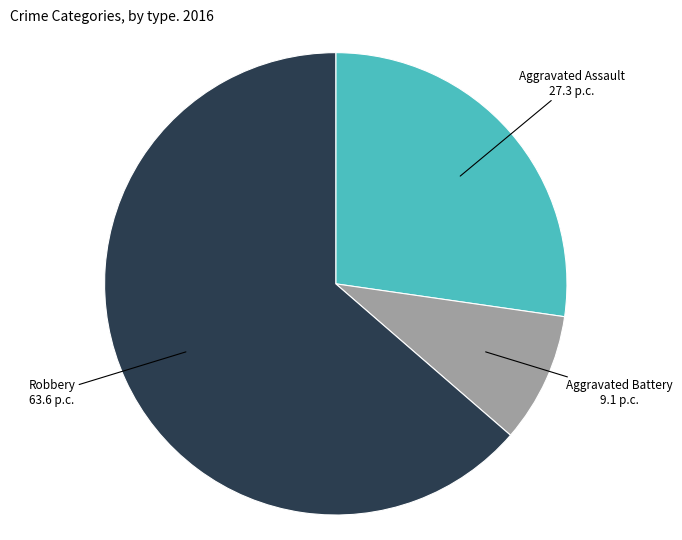

Rank the categories by value from highest to lowest.

Robbery, Aggravated Assault, Aggravated Battery